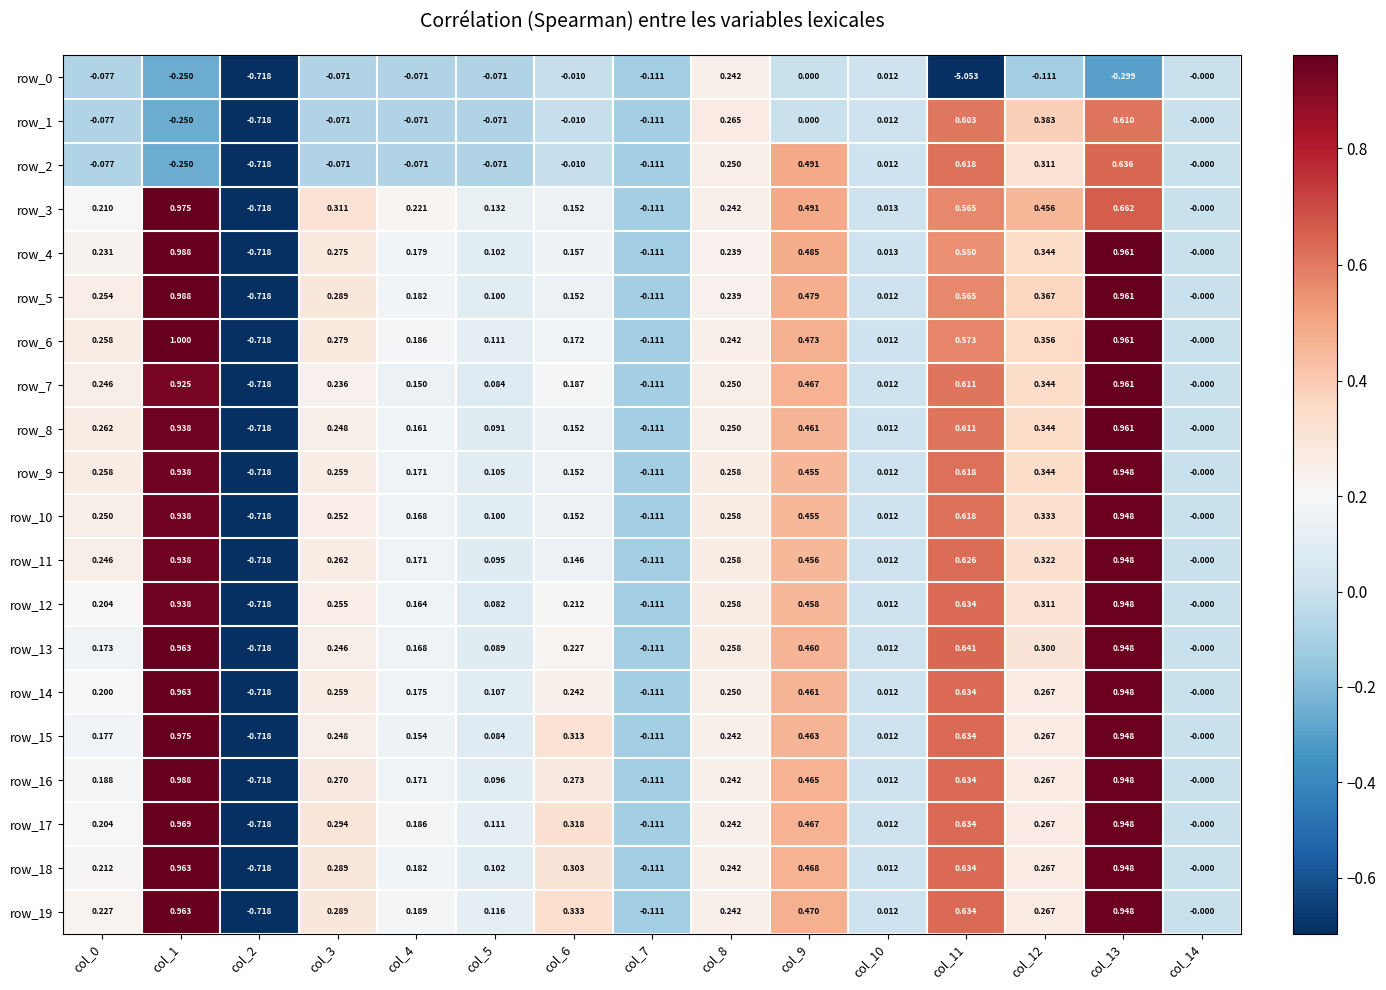

Which series has the largest total across all categories?

row_19